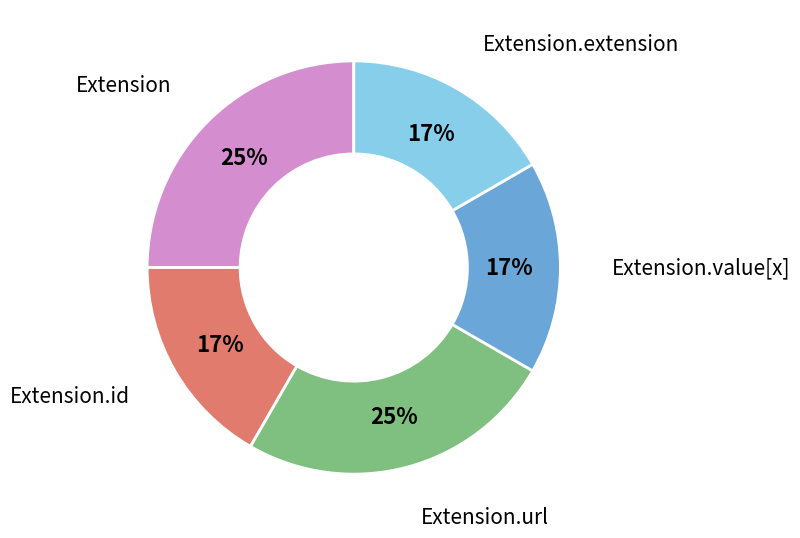

How many slices are in this pie chart?

5